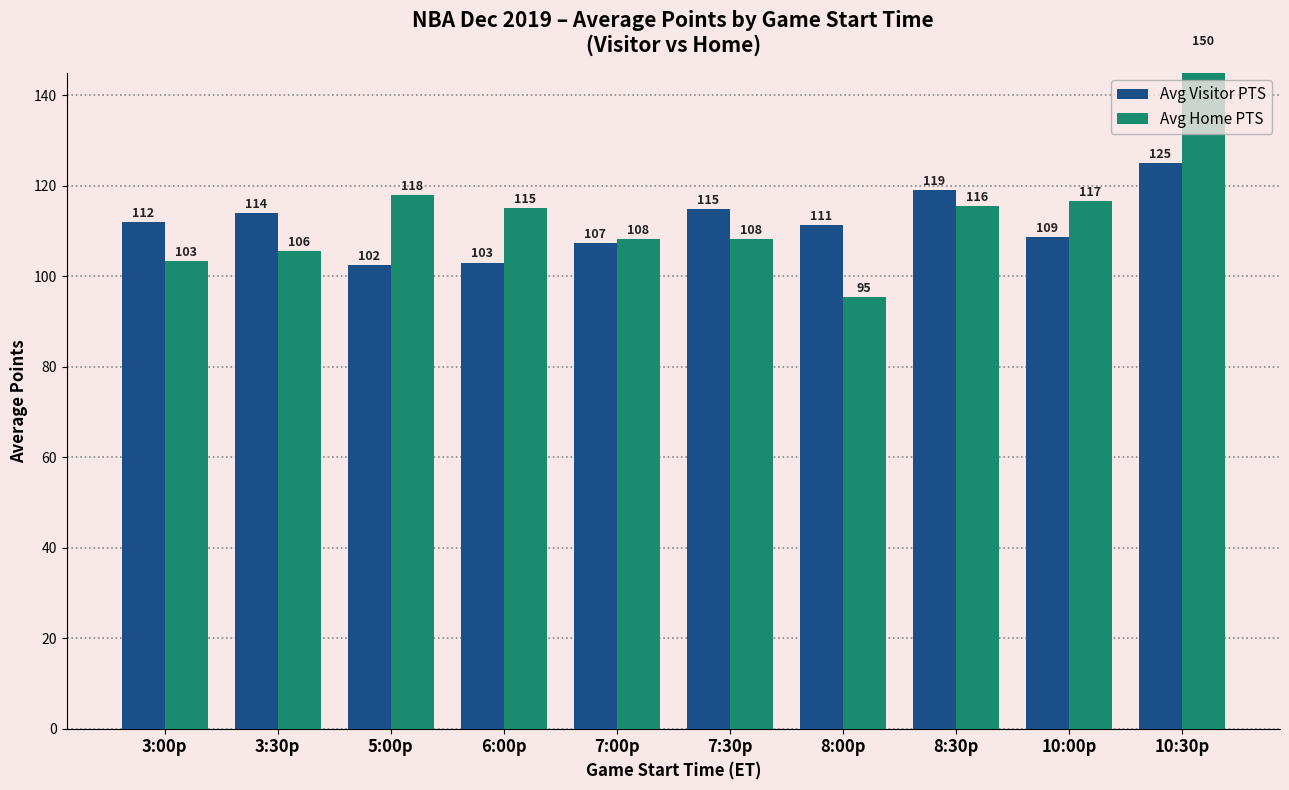

Reading left to right, transcribe all the data shown in this chart.

Avg Visitor PTS: 3:00p=112.0	3:30p=114.0	5:00p=102.5	6:00p=103.0	7:00p=107.4	7:30p=114.8	8:00p=111.3	8:30p=119.0	10:00p=108.7	10:30p=125.0
Avg Home PTS: 3:00p=103.3	3:30p=105.5	5:00p=118.0	6:00p=115.0	7:00p=108.3	7:30p=108.2	8:00p=95.4	8:30p=115.5	10:00p=116.7	10:30p=150.0